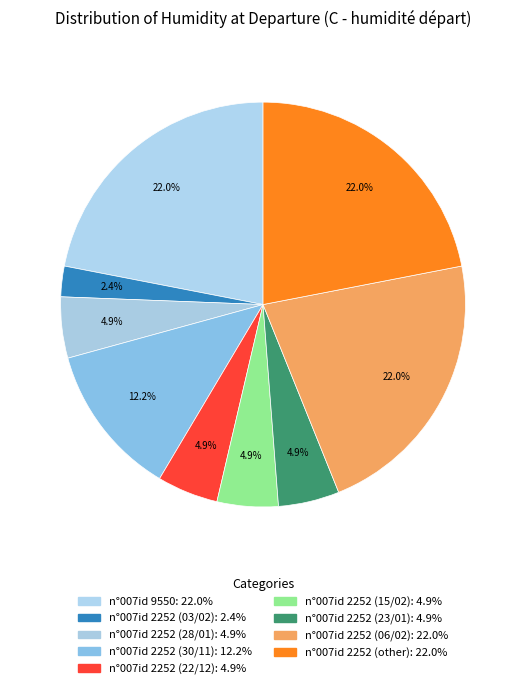

To the nearest percent, what portion does n°007id 2252 (06/02) represent?

22%